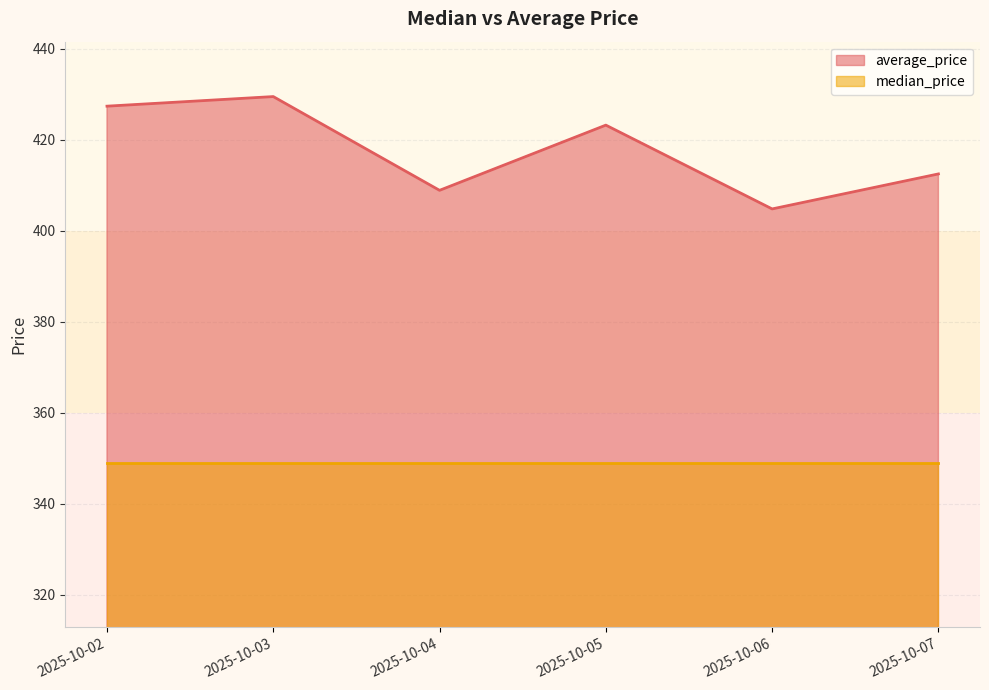

How many interior local peaks (higher than both neighbors) does the data have?

2